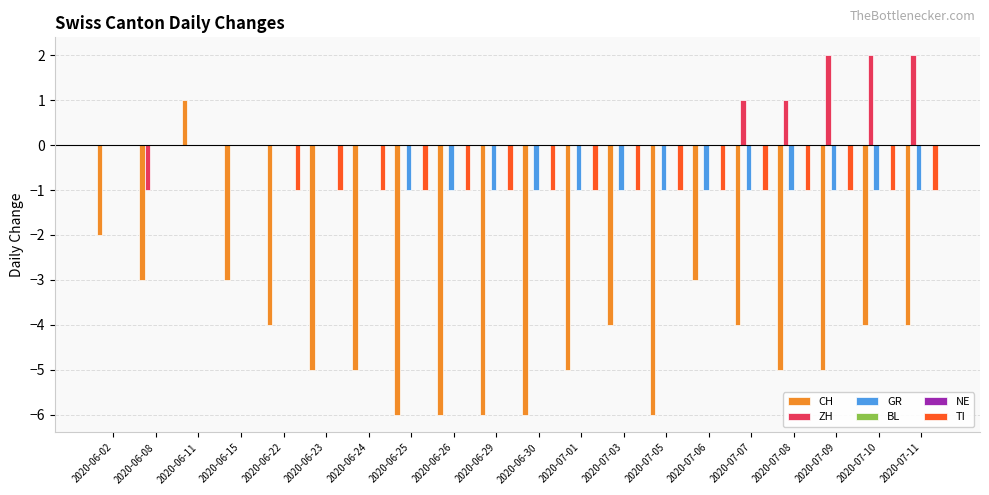

What is the total value across all series at 2020-07-01?

-7